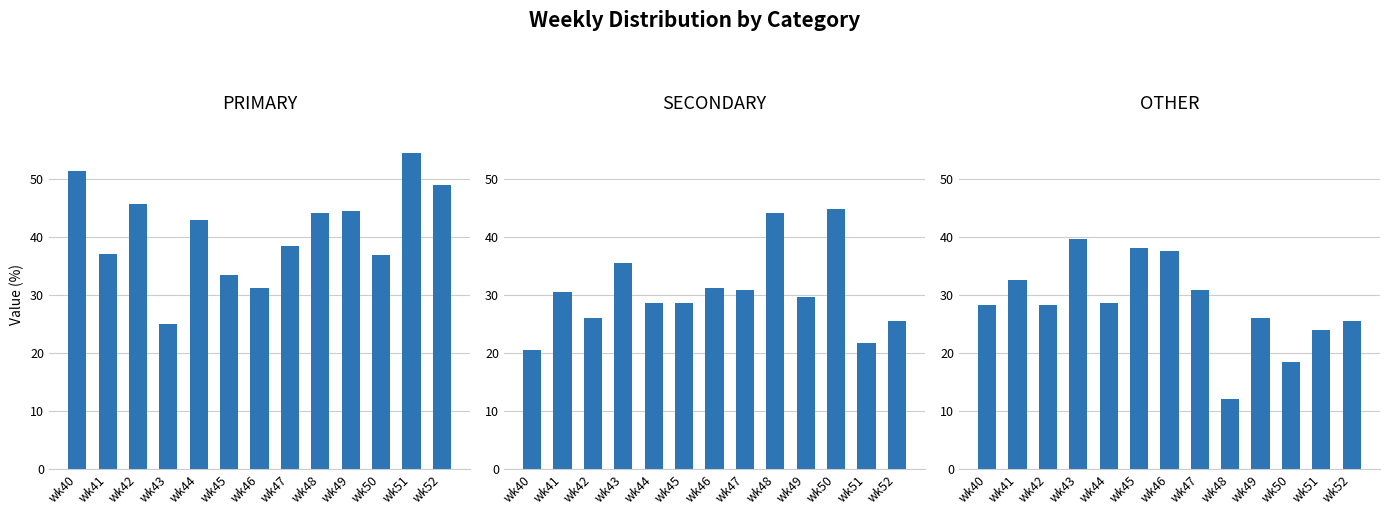

What are all the series names shown in the legend?

PRIMARY, SECONDARY, OTHER